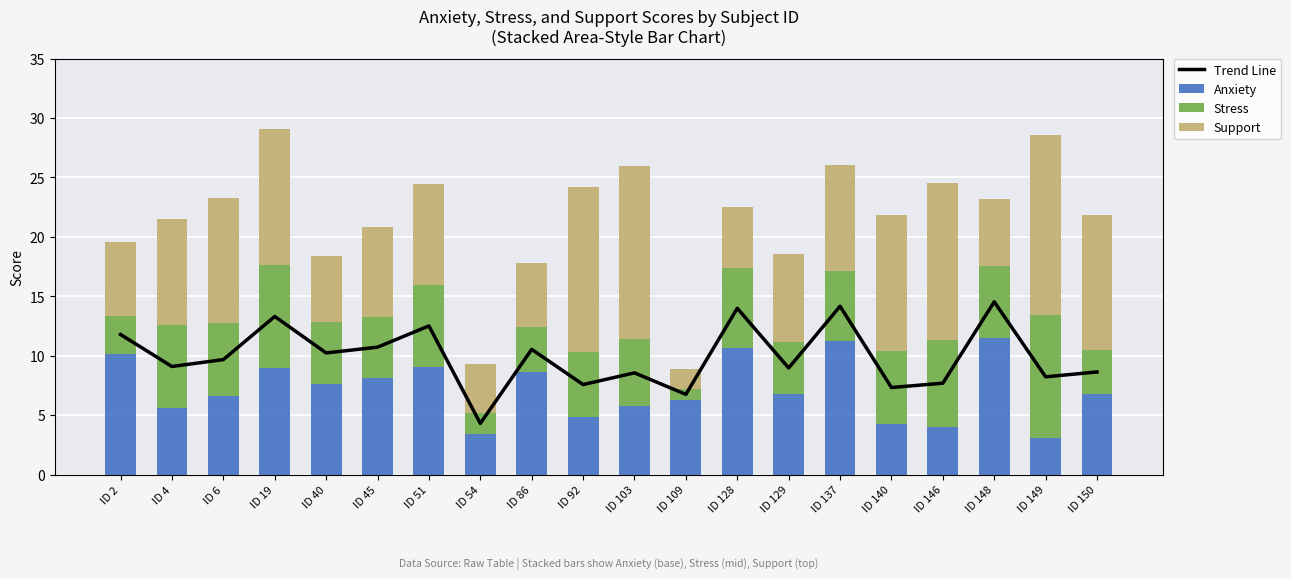

Does the chart contain any negative values?

No